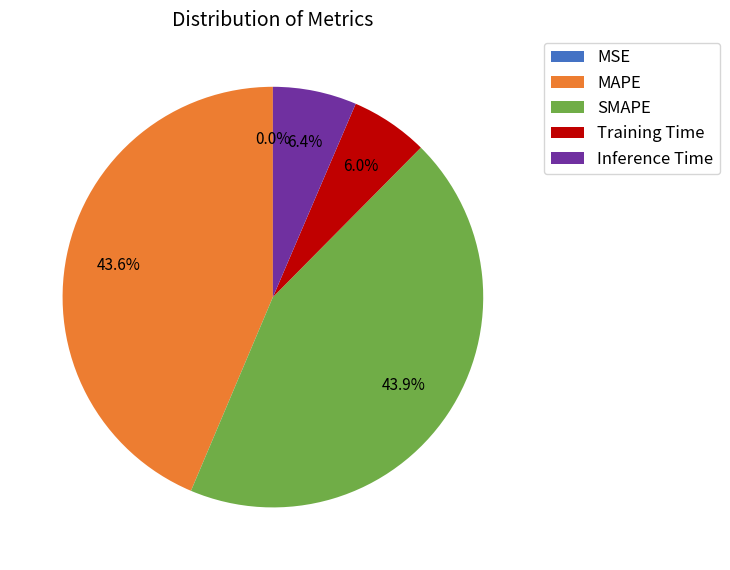

What percentage is the MAPE slice, to the nearest percent?

44%